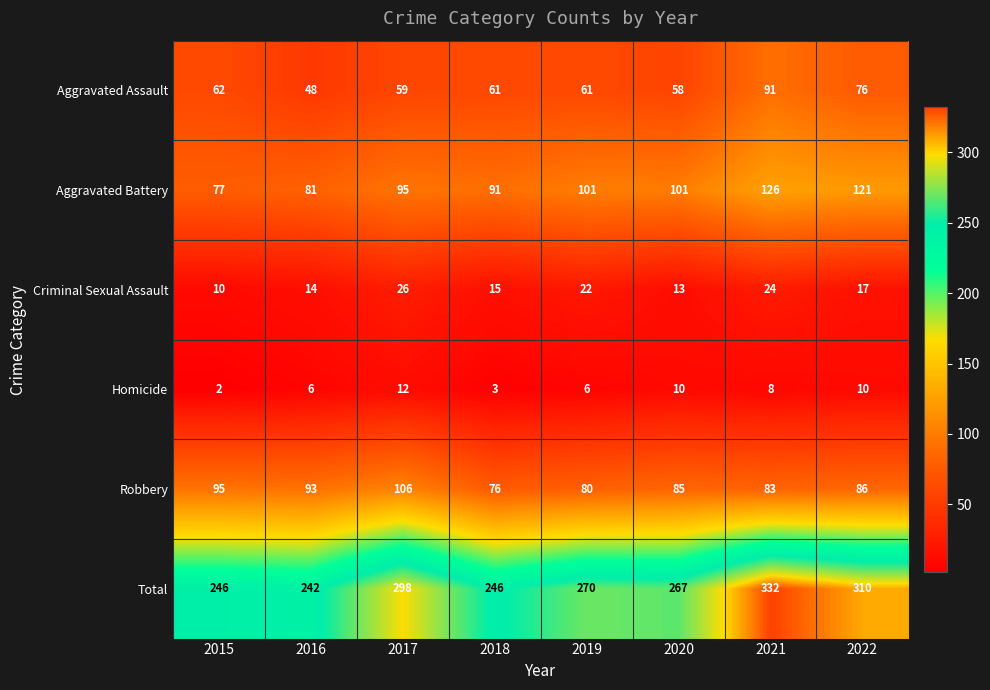

What is the greatest value displayed?

332